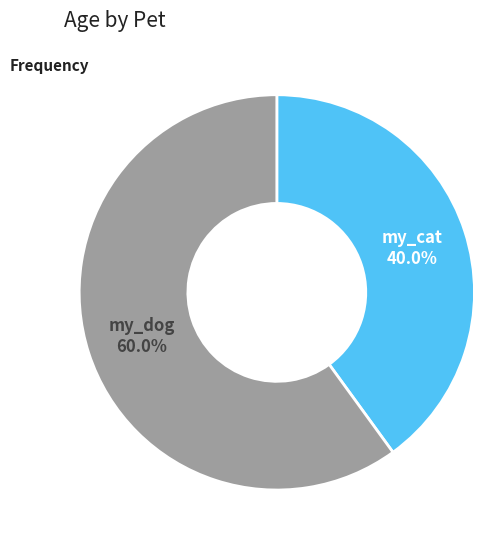

To the nearest percent, what is the average slice percentage?

50%